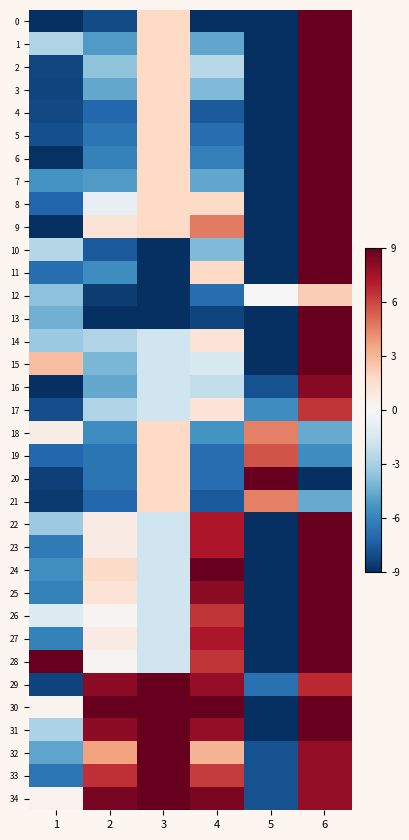

How many distinct data groups are displayed?

35